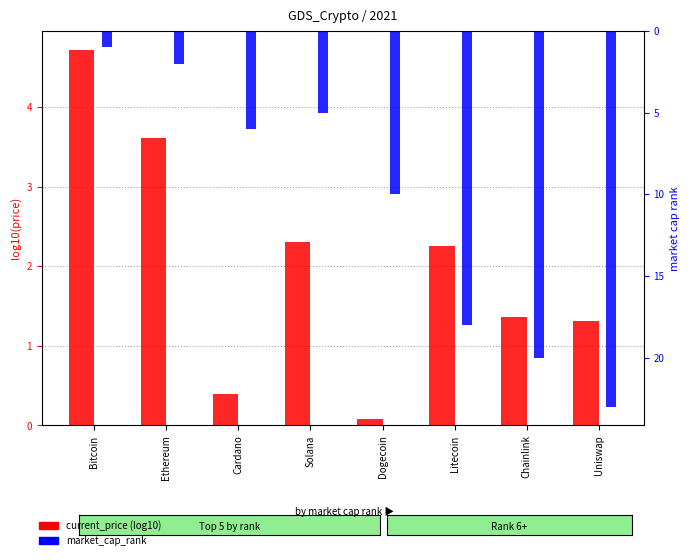

Which series has the largest range (max minus min)?

market_cap_rank